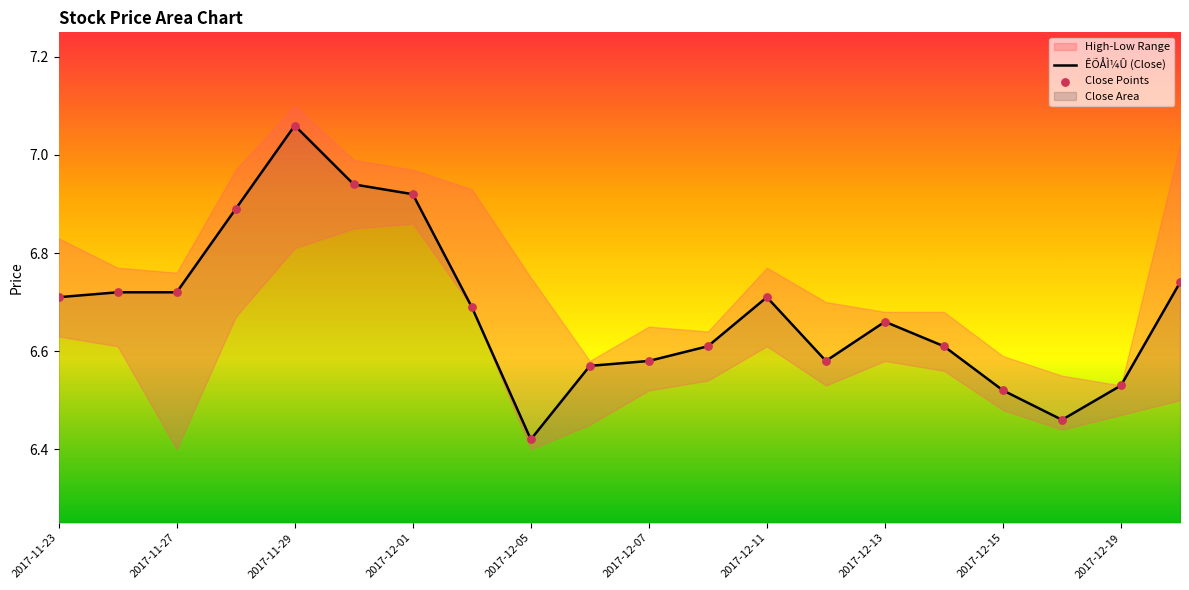

At which label does ÊÕÅÌ¼Û (Close) reach its peak?

2017-11-29